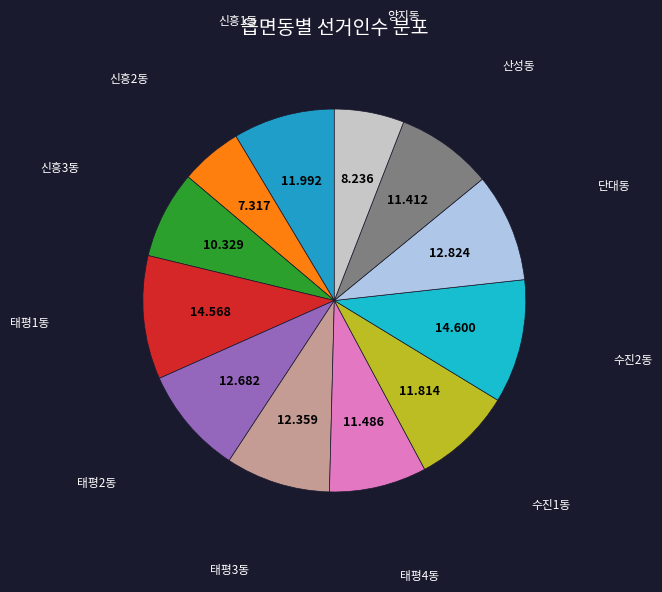

How many slices are in this pie chart?

12